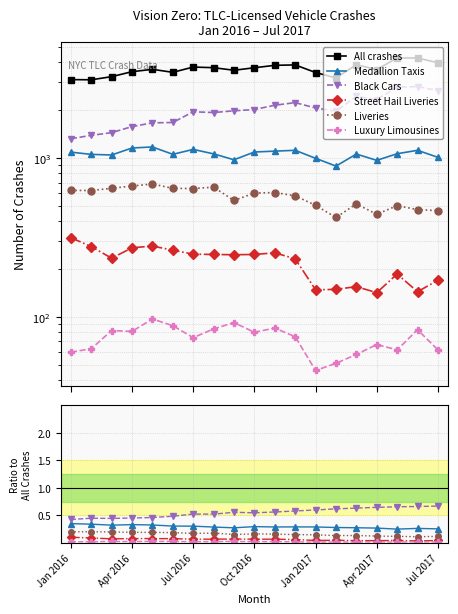

True or false: Luxury Limousines and Street Hail Liveries intersect in this chart.

False